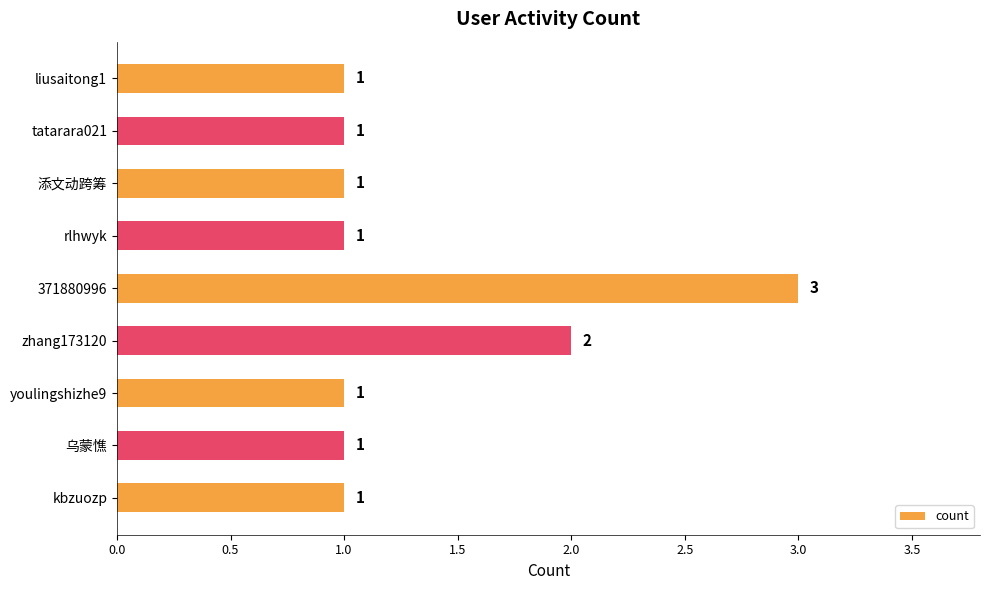

Approximately how many times larger is the value at 乌蒙憔 compared to kbzuozp?

1.0